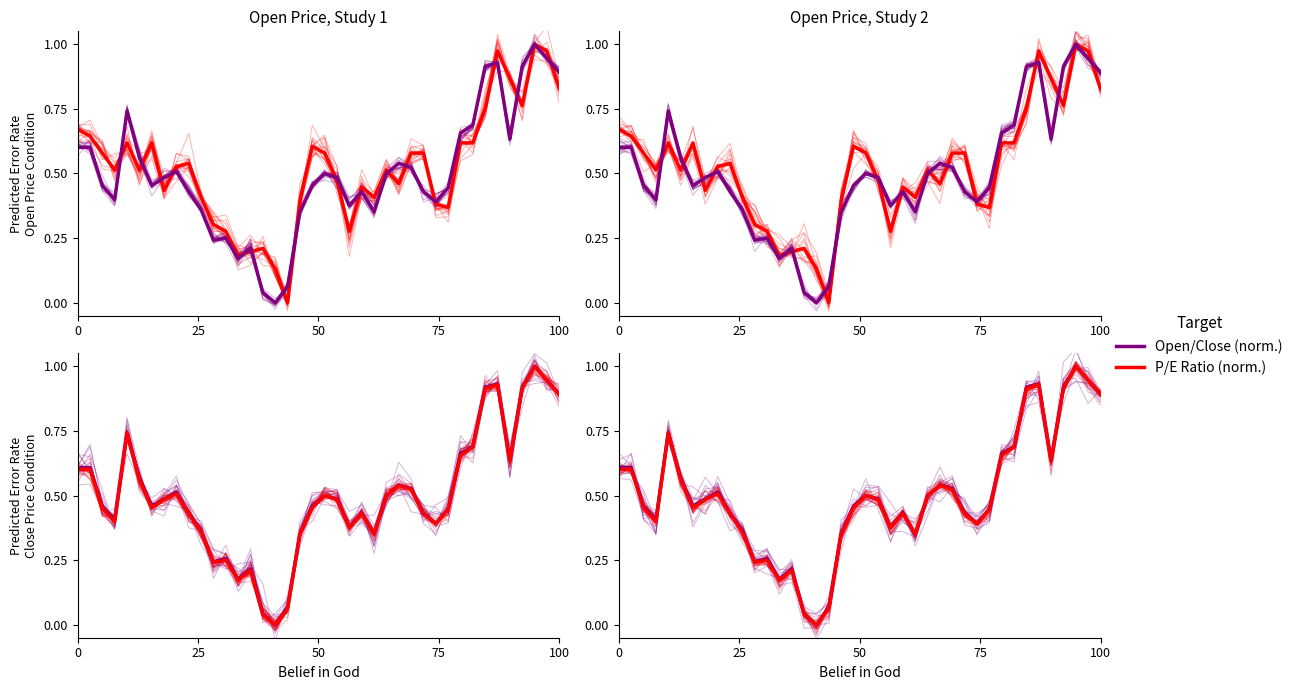

What is the approximate value of Open at 50?

0.6